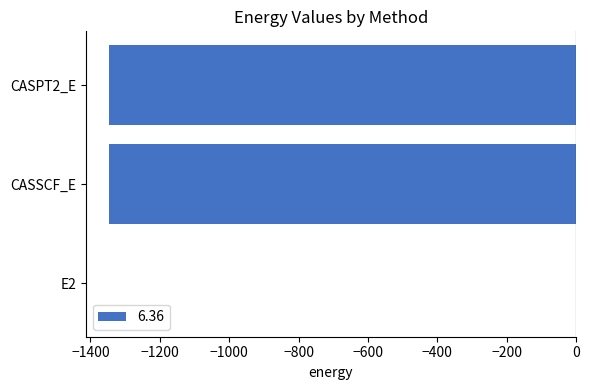

Read the value at CASPT2_E.

-1345.8